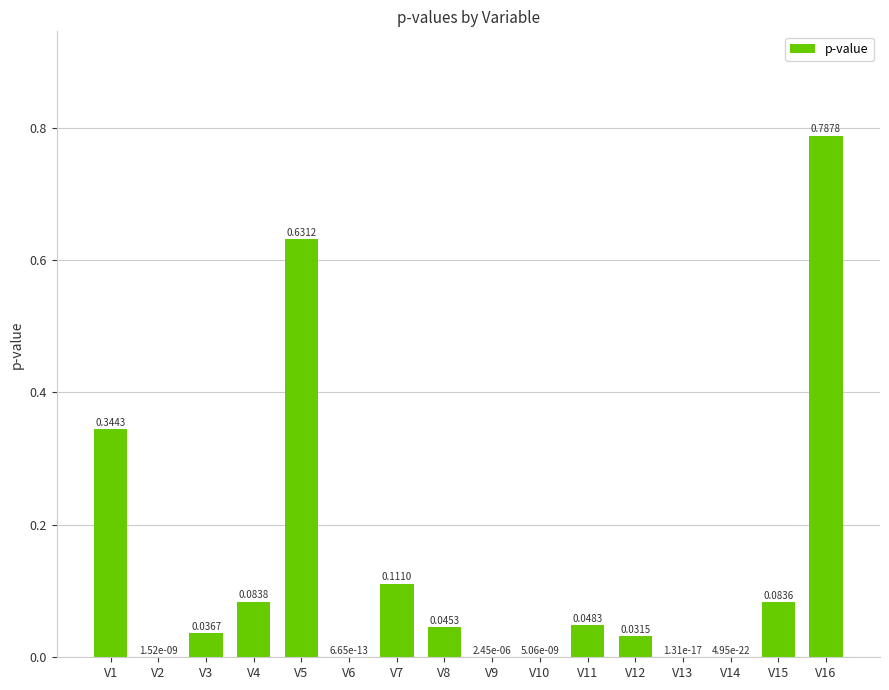

What is the sum of all values?

2.2